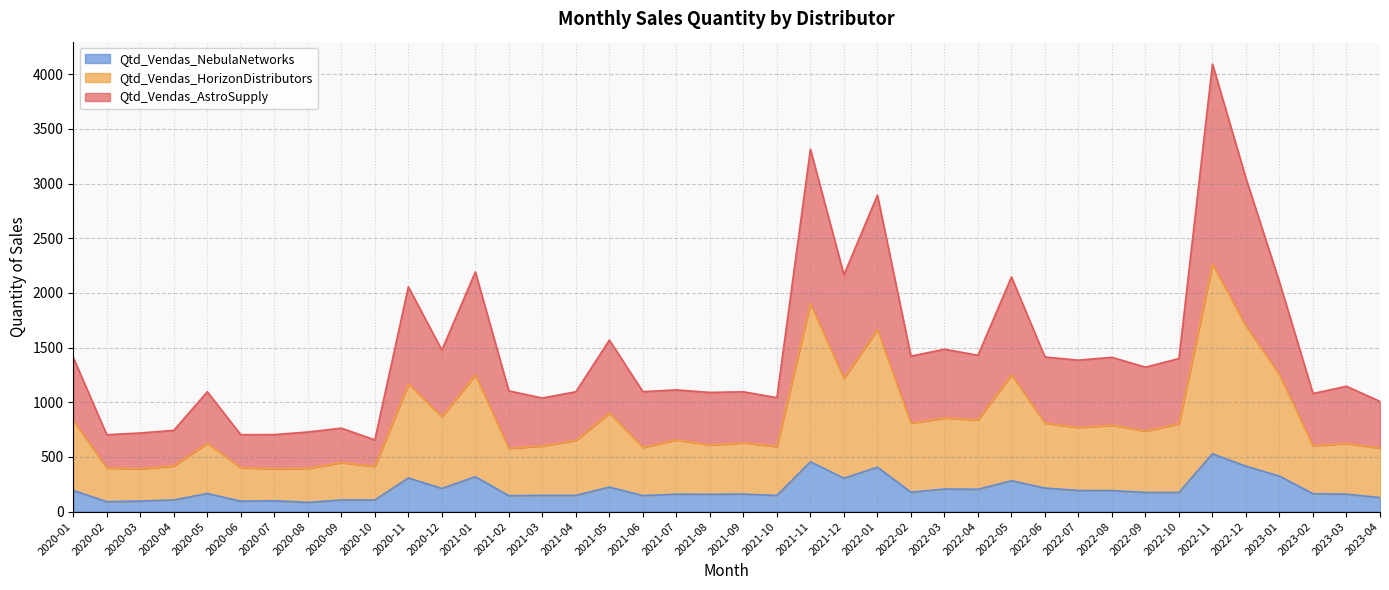

How many interior local valleys does the Qtd_Vendas_AstroSupply series have?

14